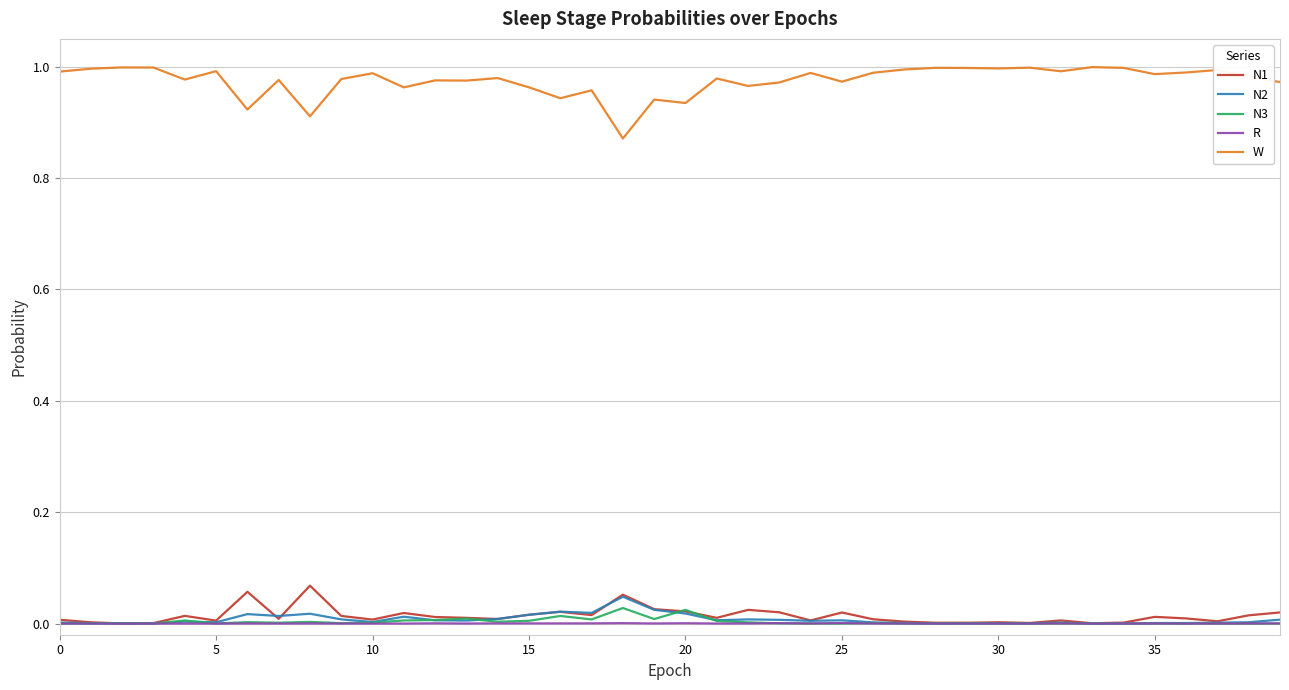

True or false: W and N1 intersect in this chart.

False